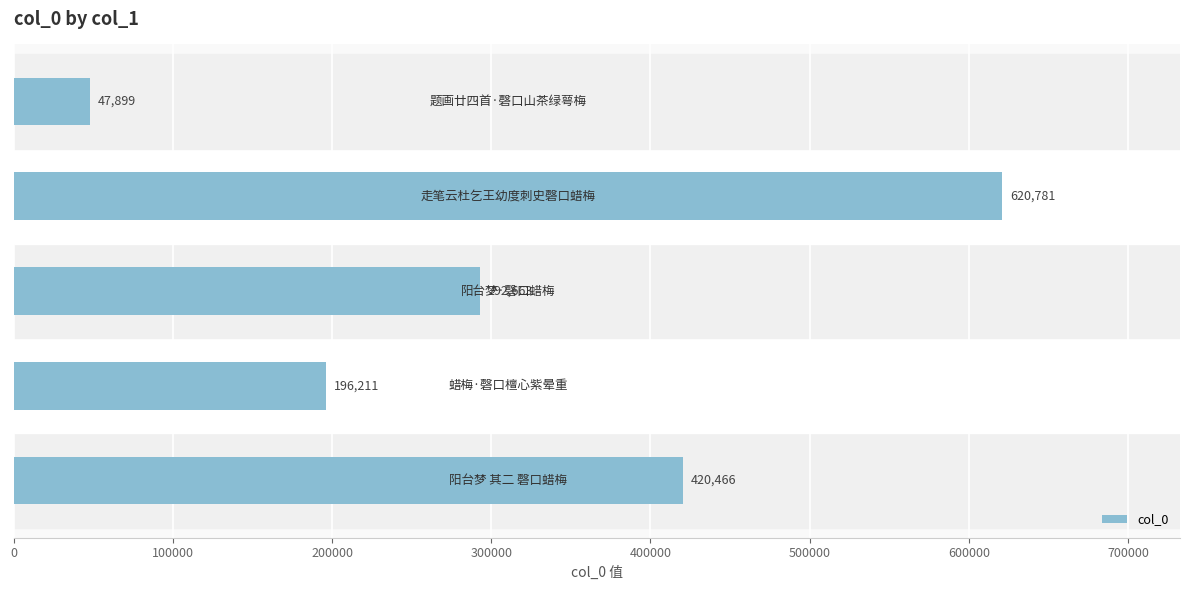

Count the values in the range 196211 to 420466.

3